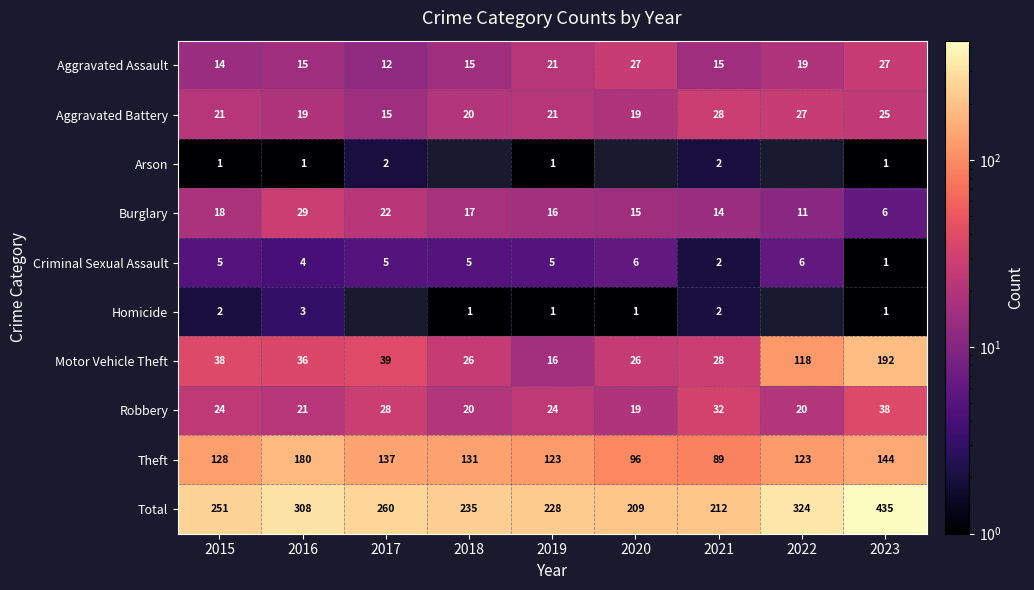

What is the average value of the Burglary series?

16